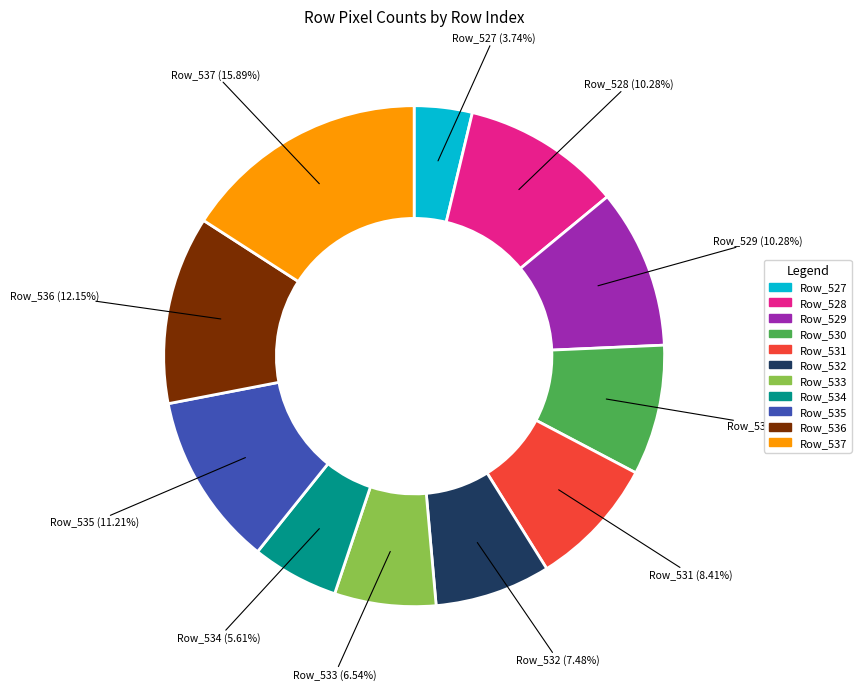

Is there a majority slice in this chart?

No